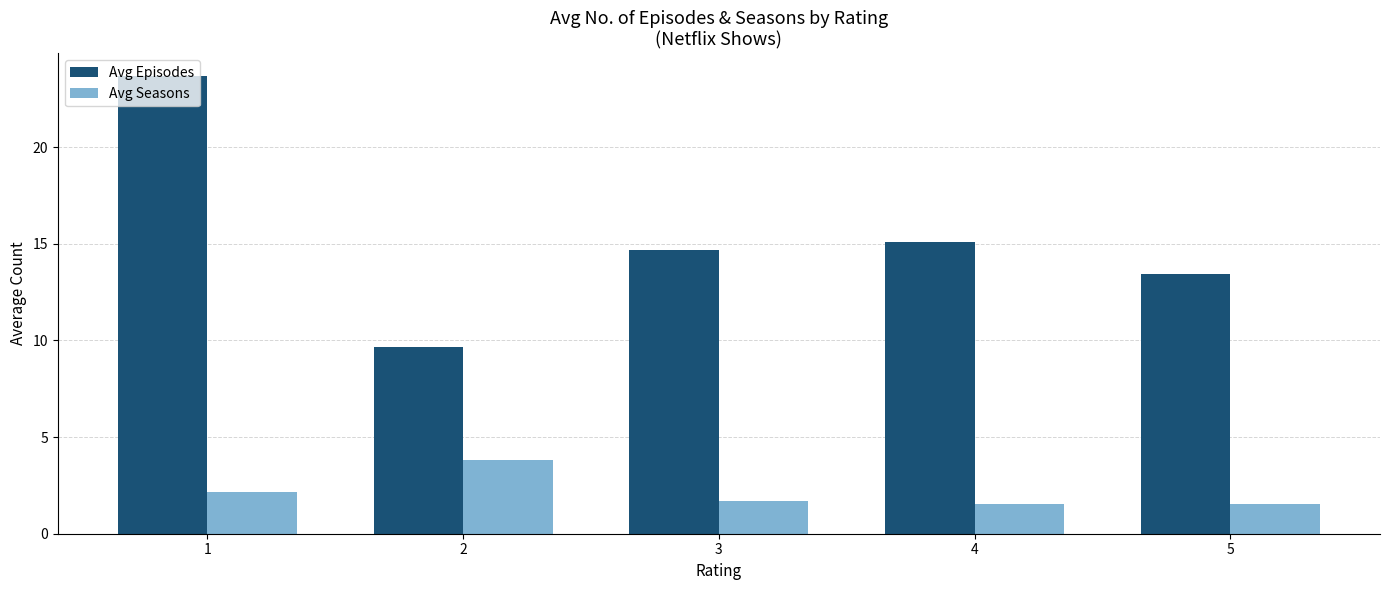

List the labels in order of Avg Episodes value, largest first.

1, 4, 3, 5, 2